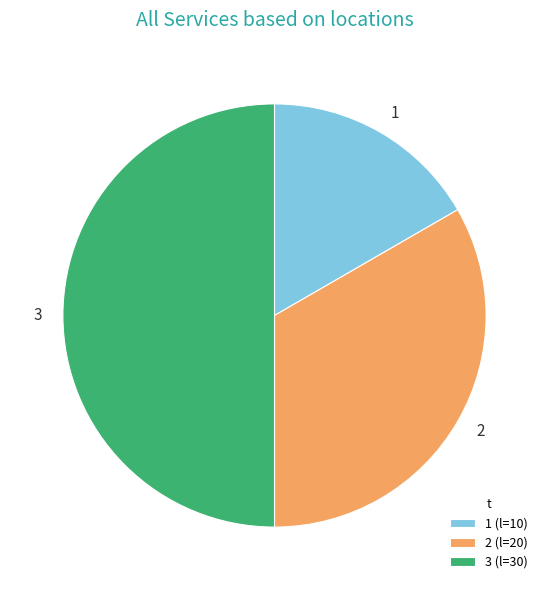

Which category has the smallest portion of the pie?

1